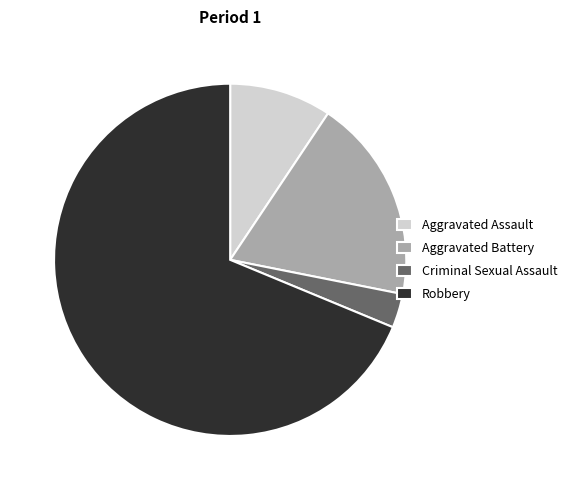

Does any single category account for the majority?

Yes